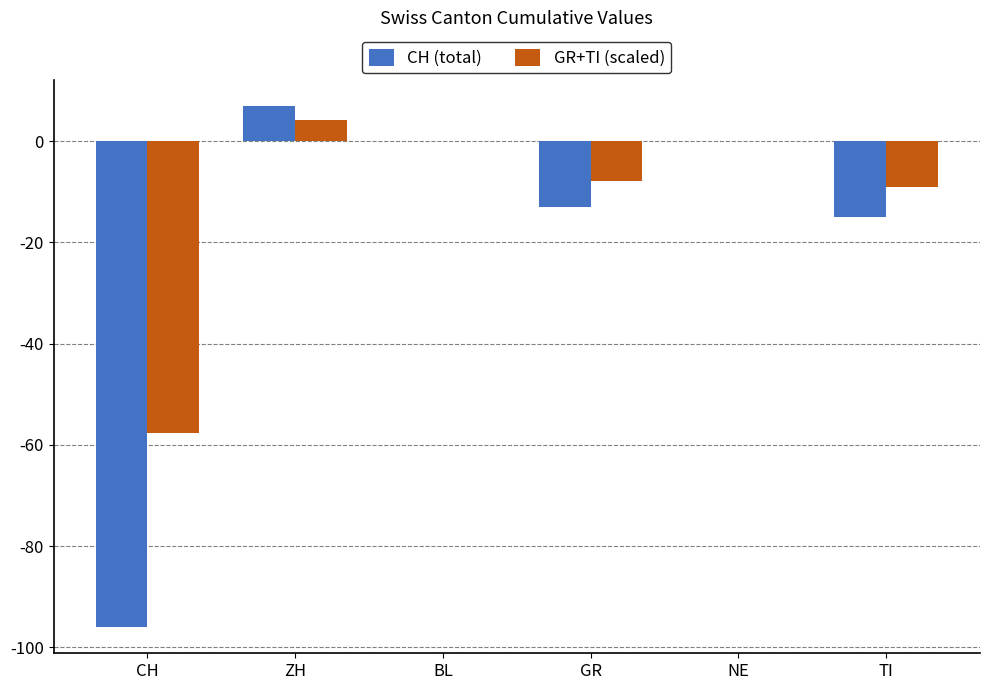

What is the sum of the CH (total) values at NE and ZH?

7.0